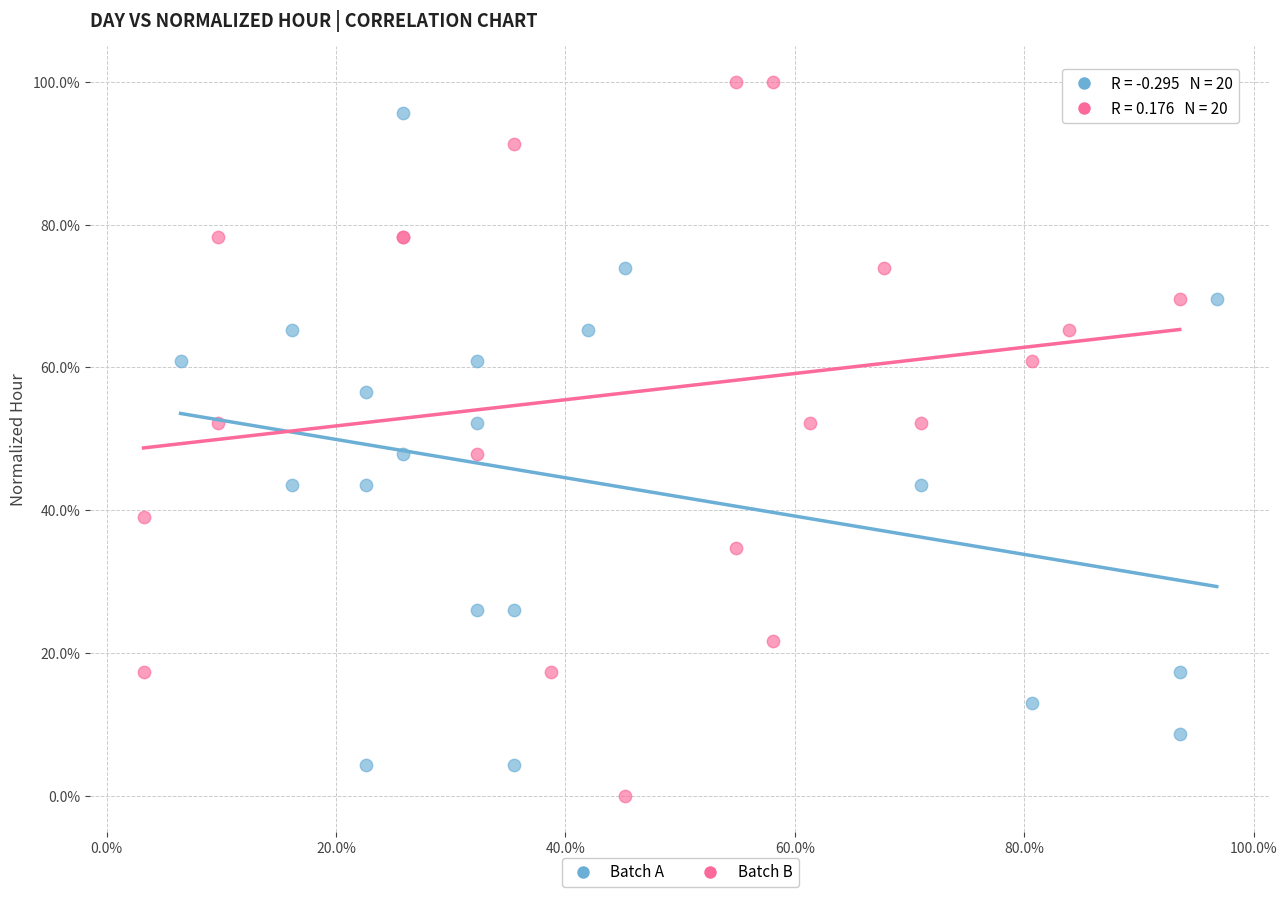

What are all the series names shown in the legend?

Batch A, Batch B